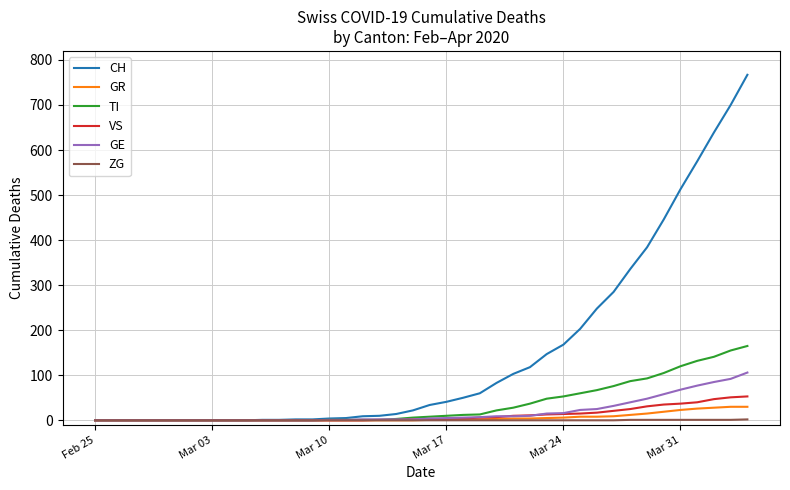

List the series in order of their peak value, lowest first.

ZG, GR, VS, GE, TI, CH